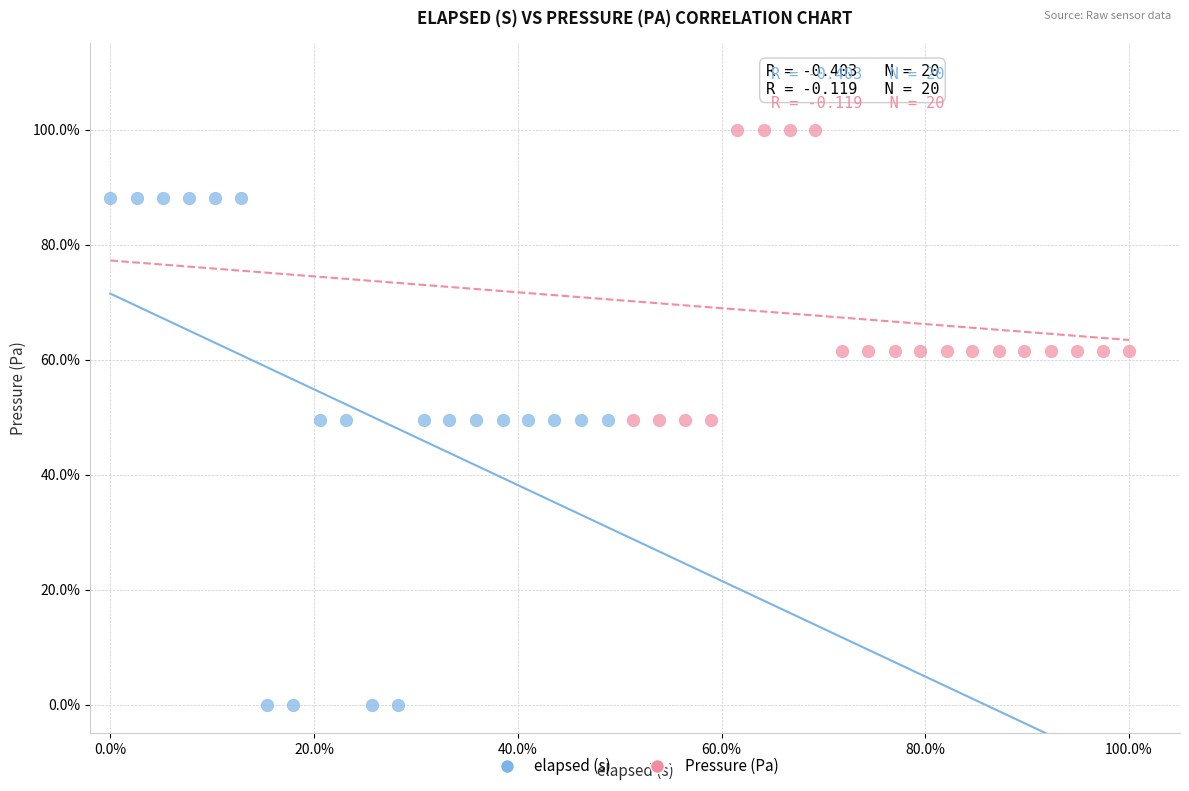

Which series has the widest spread of Y values?

elapsed (s)